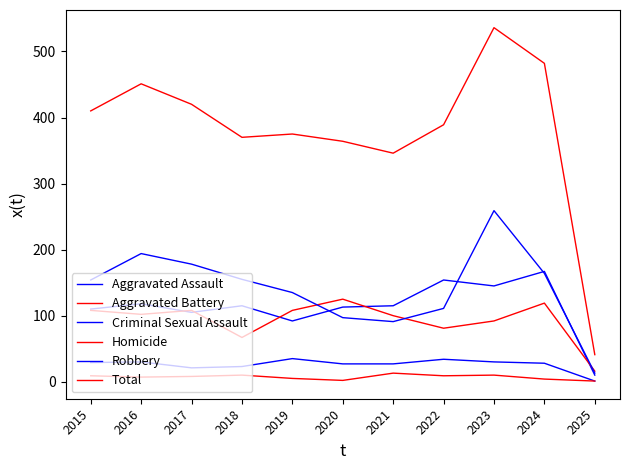

Does the chart have visible grid lines?

No